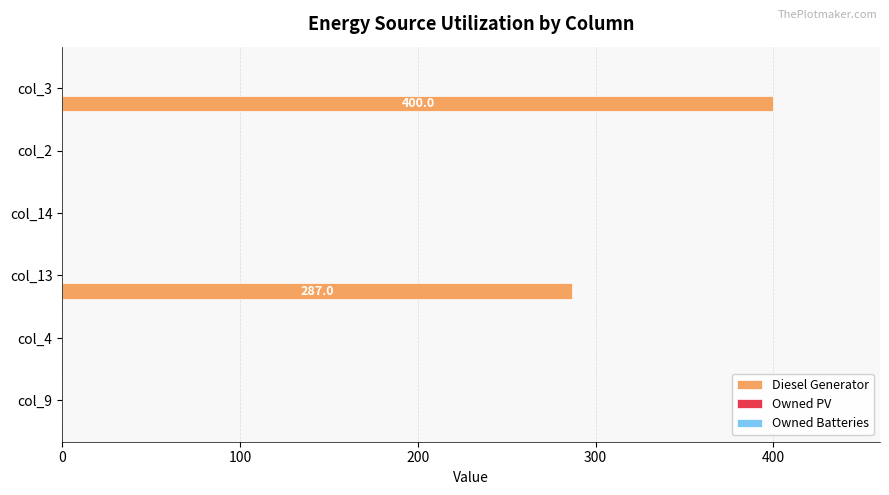

At which label is the value closest to 200?

col_13